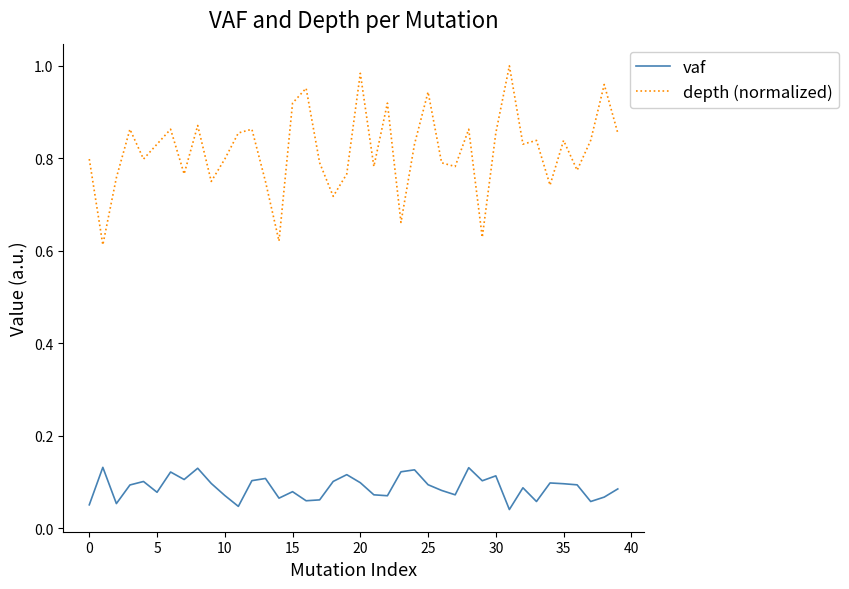

True or false: vaf and depth (normalized) intersect in this chart.

False